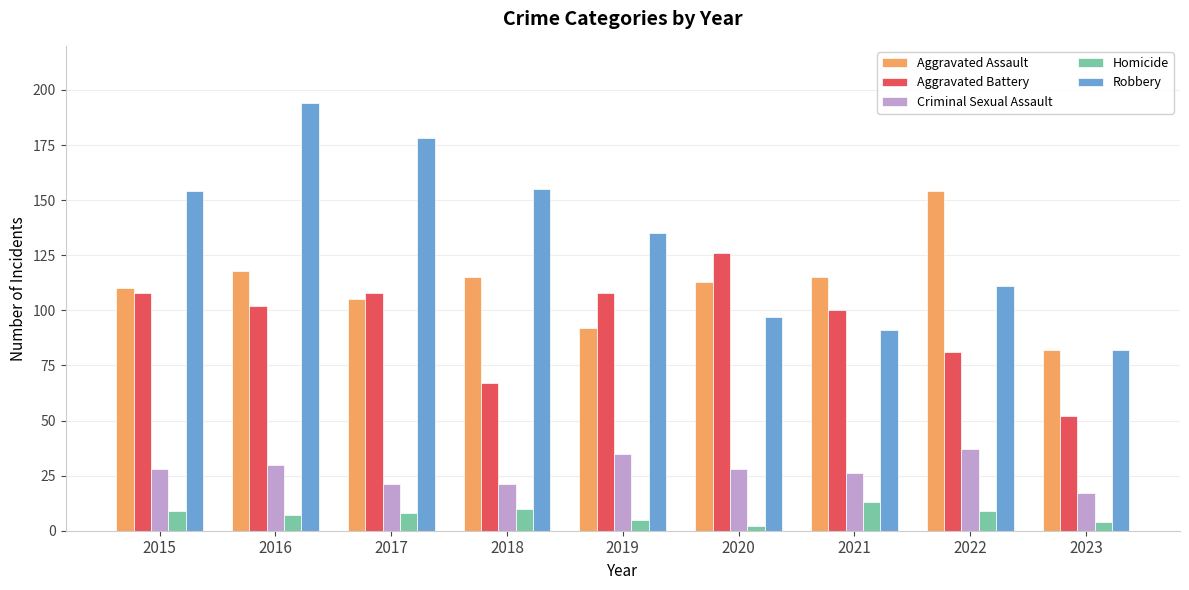

What are all the series names shown in the legend?

Aggravated Assault, Aggravated Battery, Criminal Sexual Assault, Homicide, Robbery